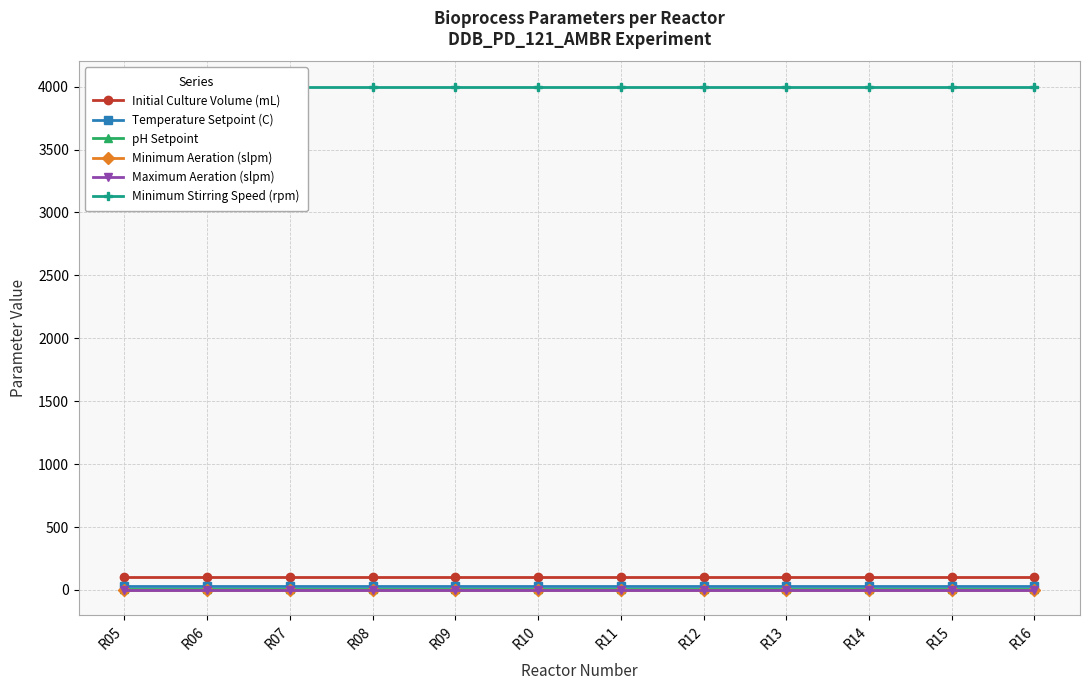

What is the difference between the highest and lowest values at R10?

3999.8